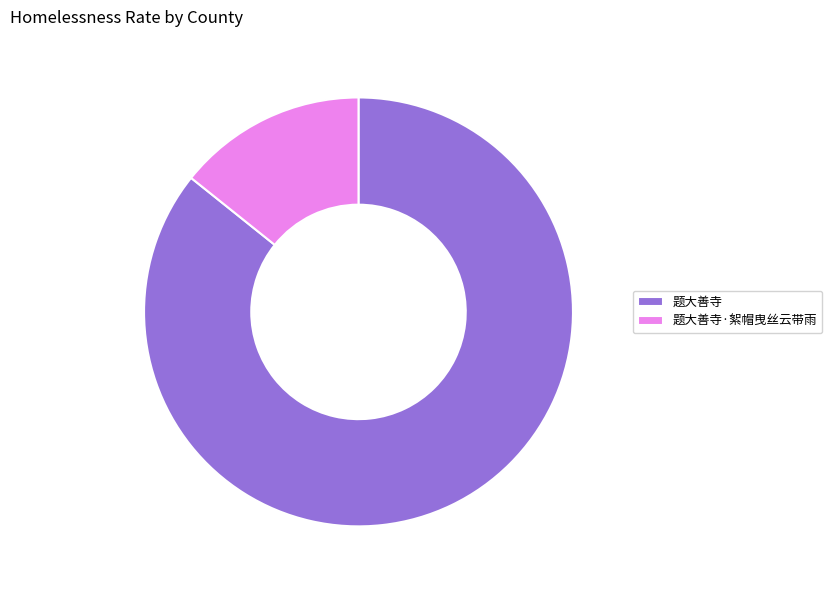

How many slices are in this pie chart?

2